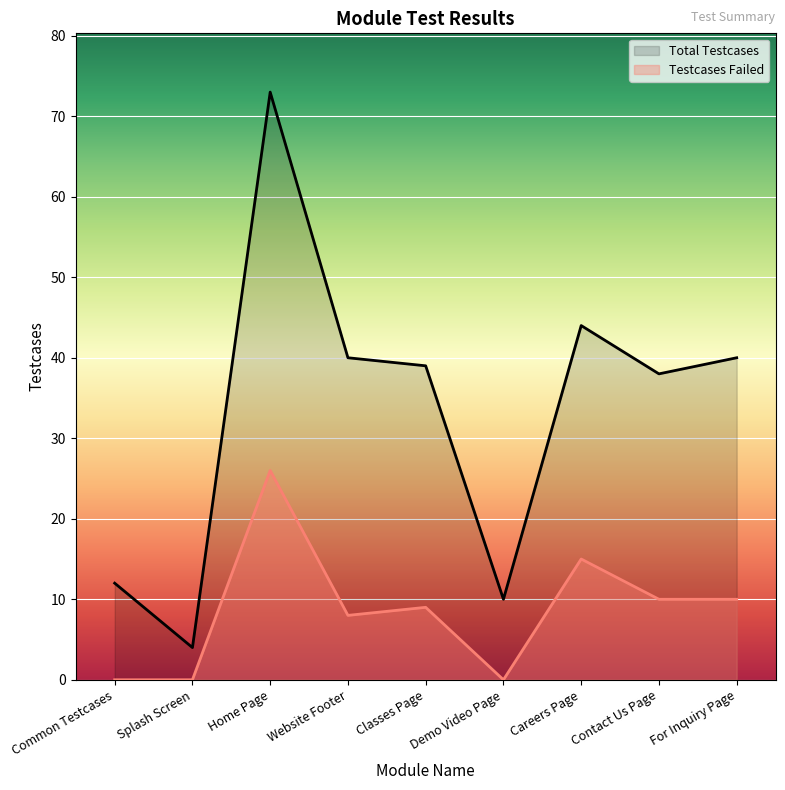

Which series has the largest total across all categories?

Total Testcases